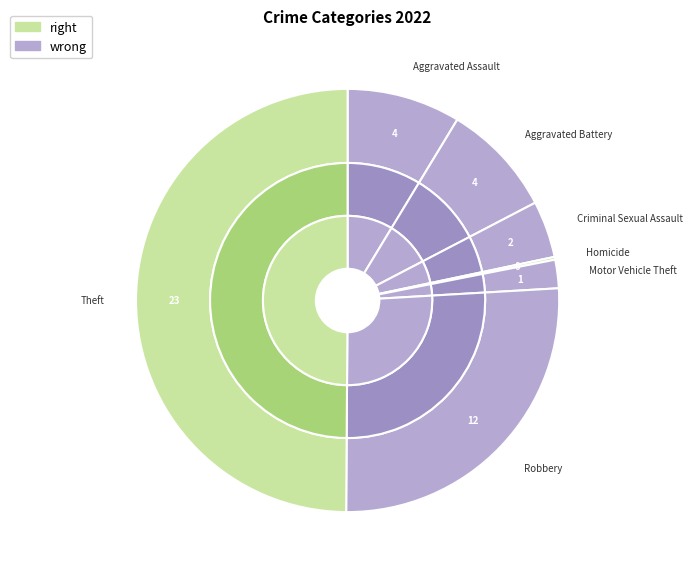

What is the smallest slice in the pie chart?

Homicide